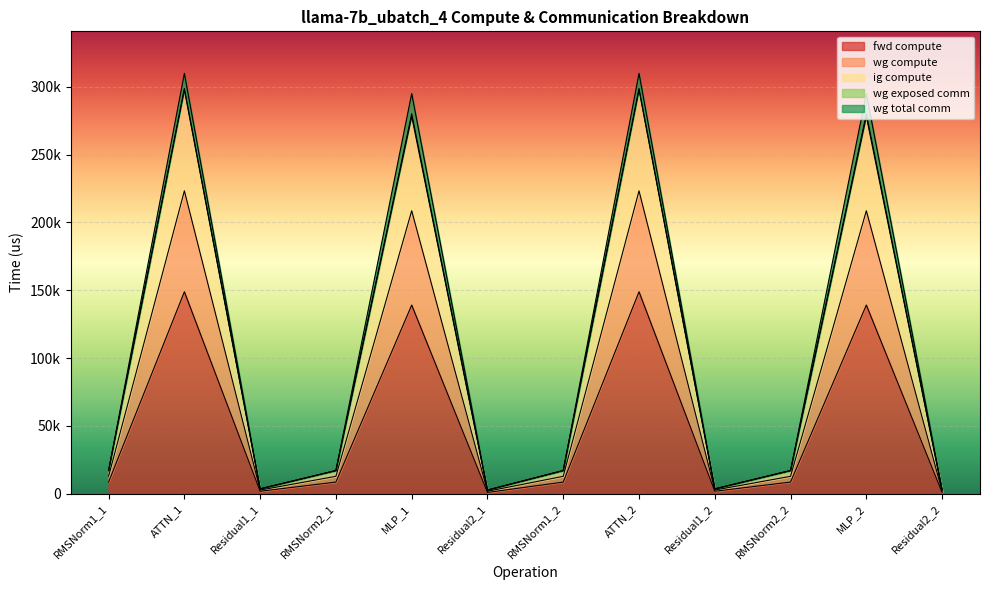

Is it true that fwd compute equals 15087.1 at RMSNorm1_1?

False